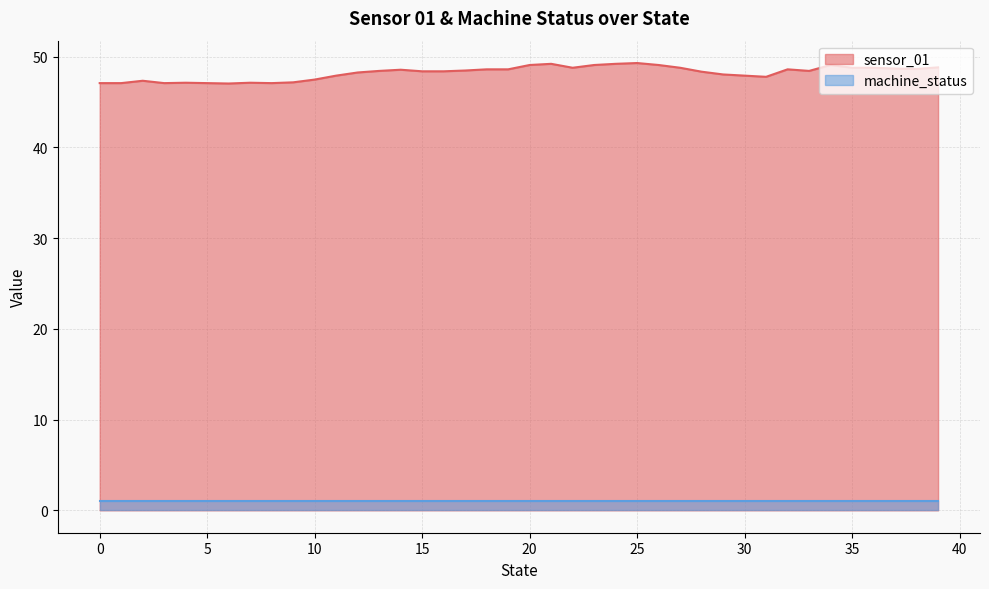

What is the change in value from 11 to 25?

+1.4